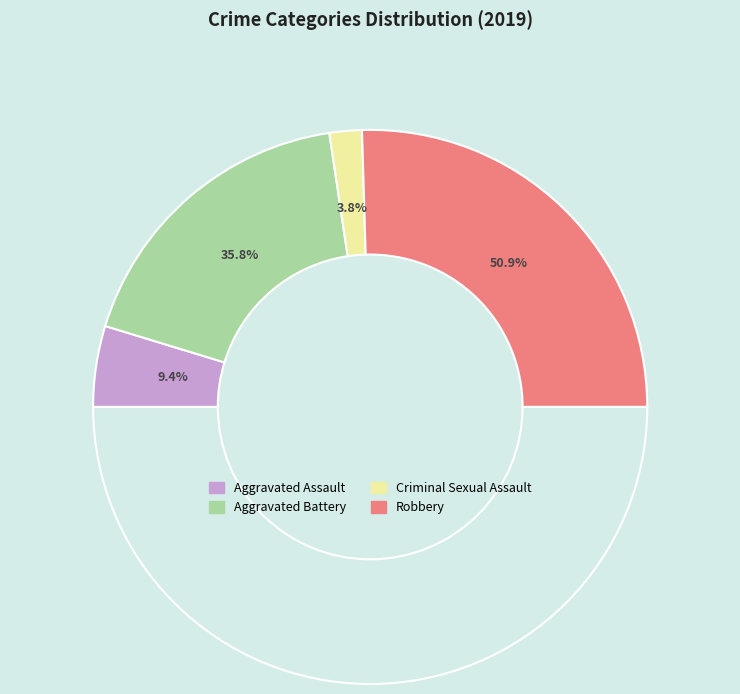

What percentage is the Robbery slice, to the nearest percent?

51%